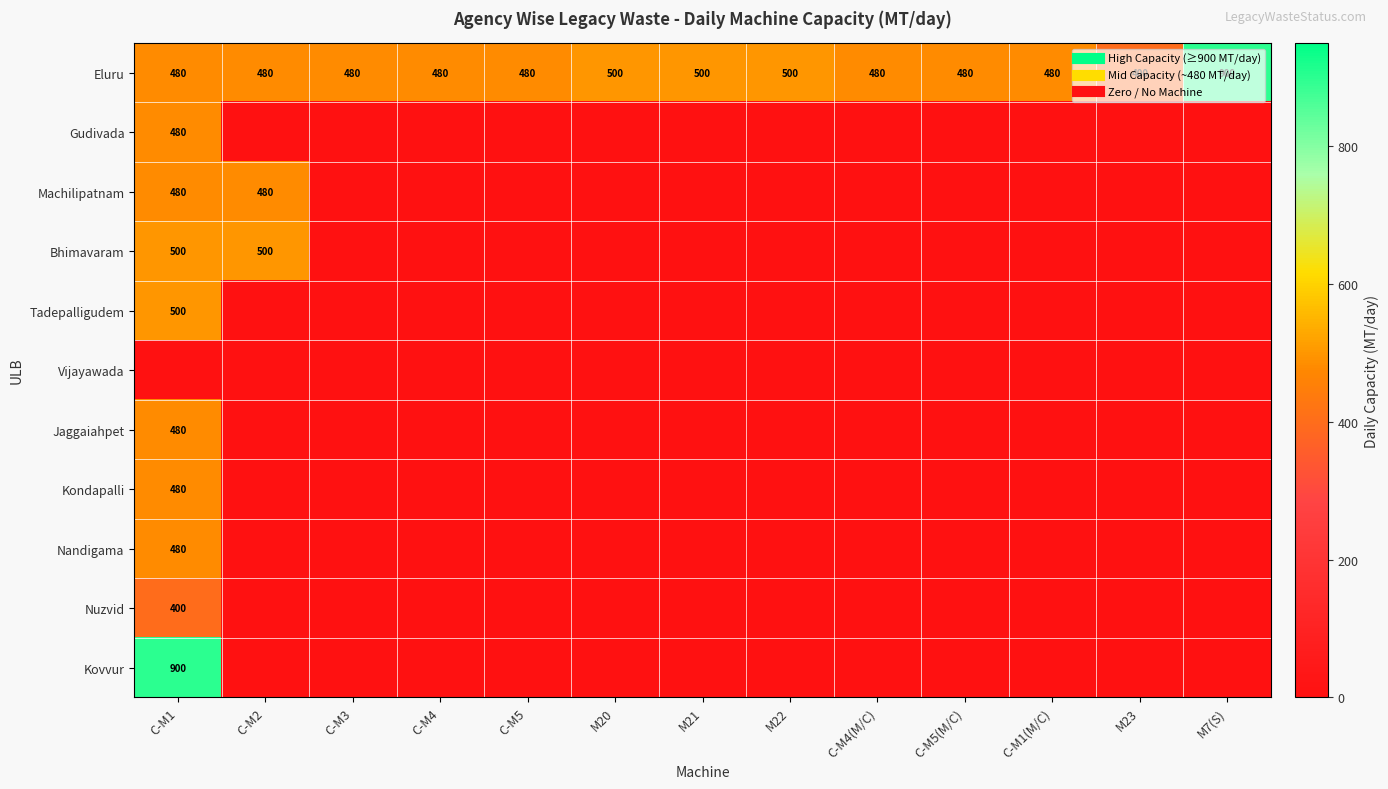

What is the difference between the maximum and minimum values in the Tadepalligudem series?

500